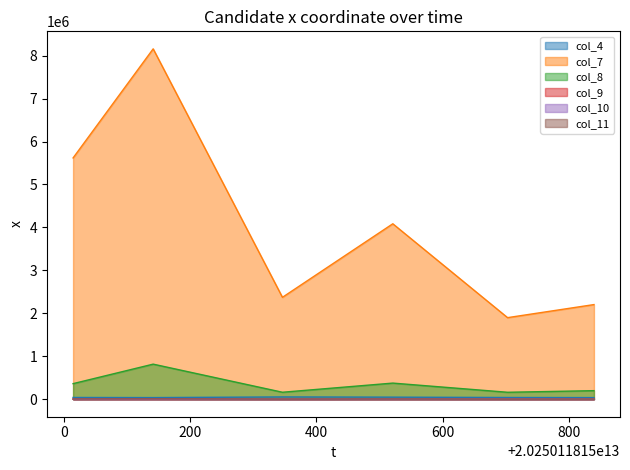

Which category has the highest value across all series?

20250118151141